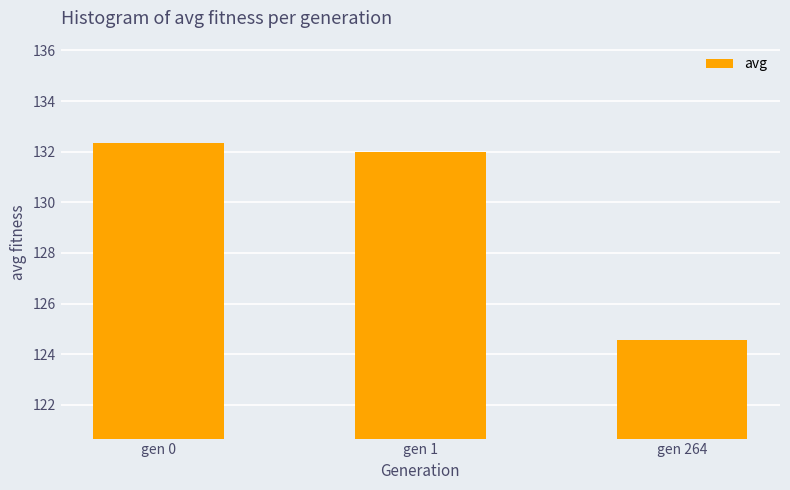

The value at gen 264 is 124.6. True or false?

True